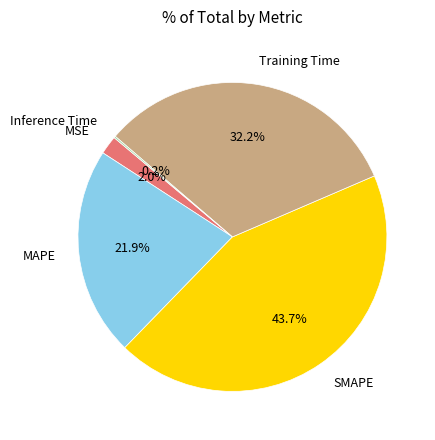

Which category has the biggest portion of the pie?

SMAPE